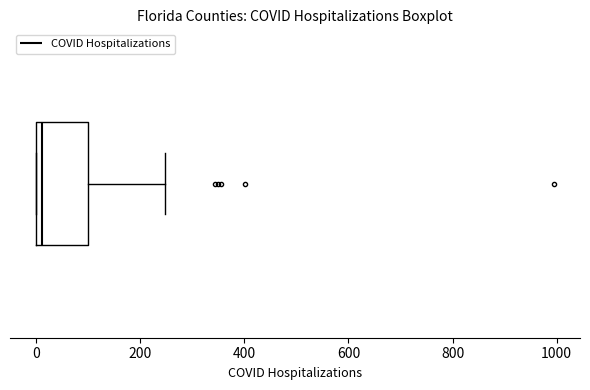

Transcribe this box plot: give where the median line is, the range the box spans, and where the two whiskers end, as read against the x-axis. The values are not printed on the chart, so give them approximately, as read against the axis.

median 20, box 0 to 100, whiskers 0 to 240